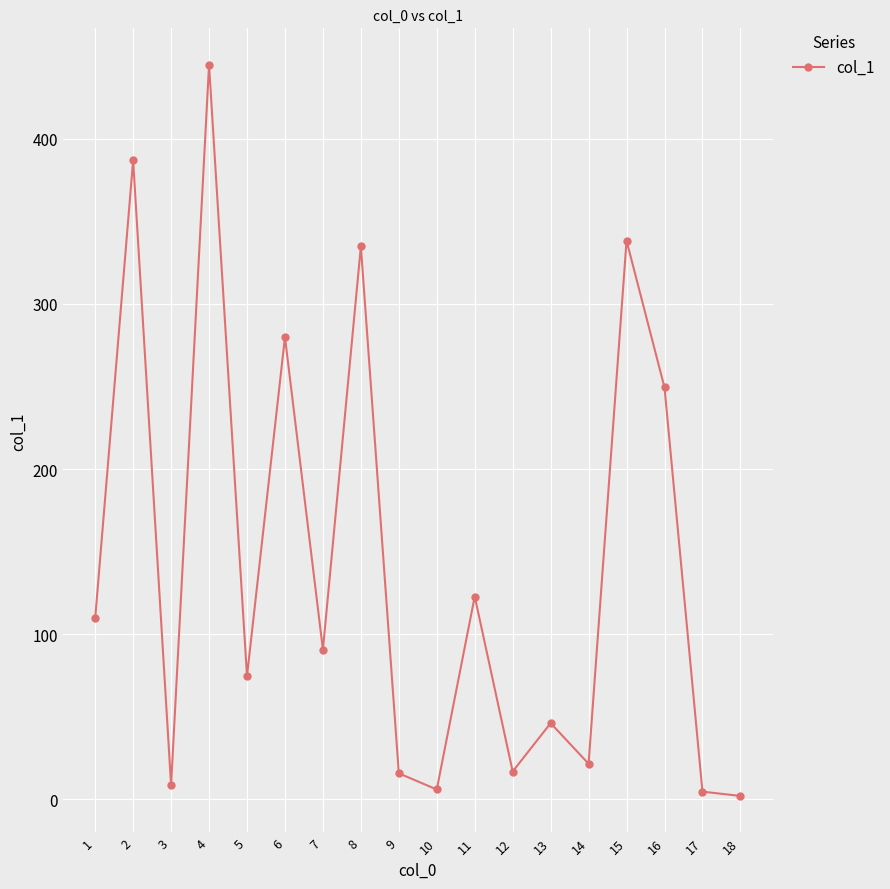

True or false: the data shows 249.4 at 16.

True